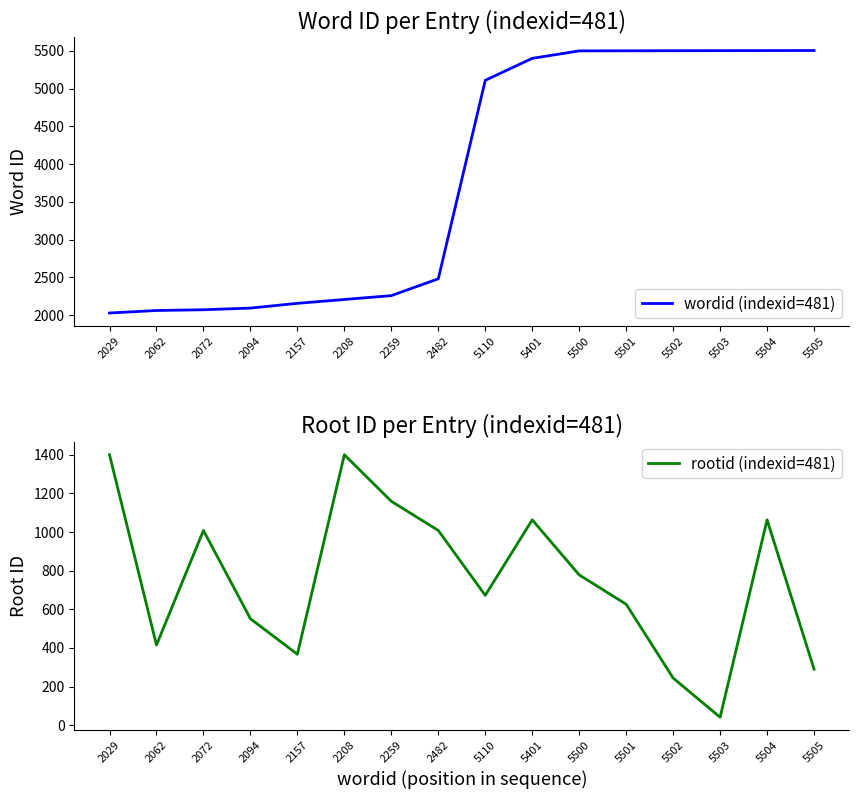

What is the maximum value for wordid (indexid=481)?

5505